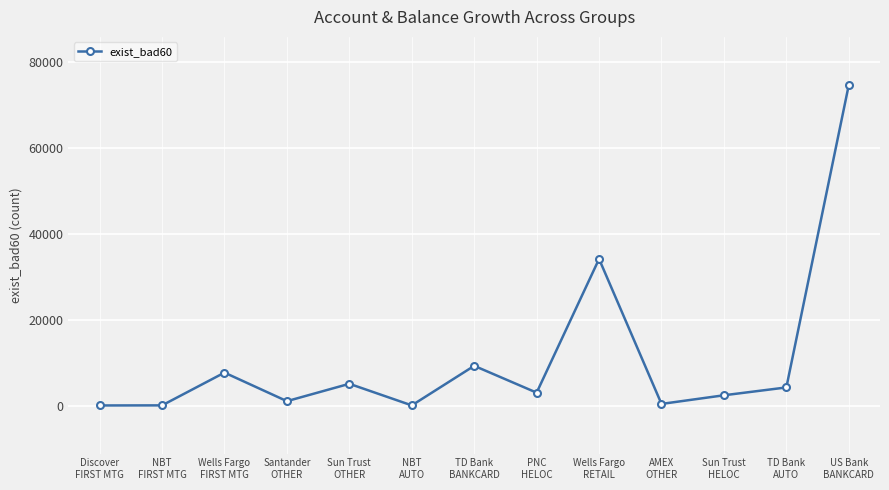

True or false: there are more than 0 points higher than both neighbors.

True